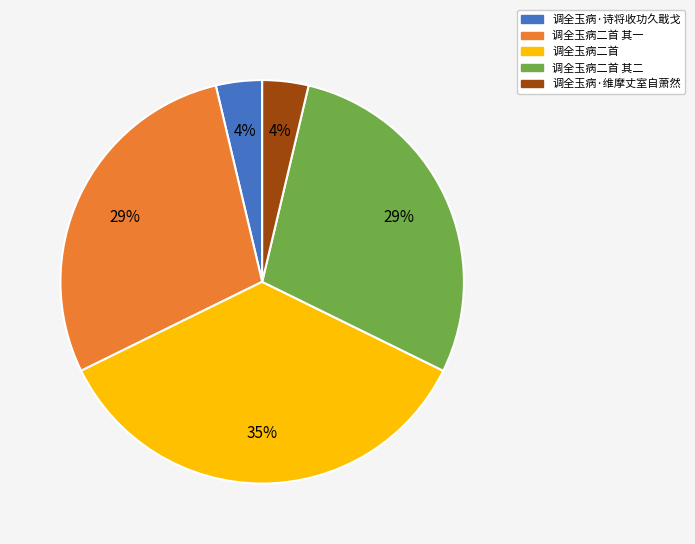

Is there any slice that represents more than half of the pie?

No